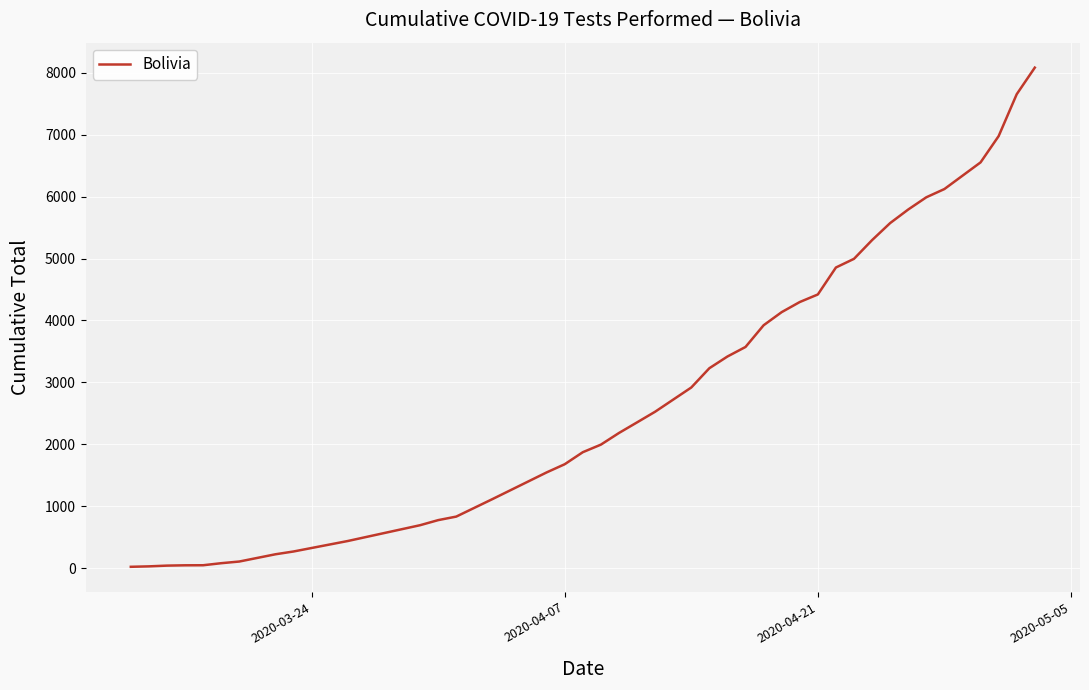

What is the difference between the maximum and minimum values?

8054